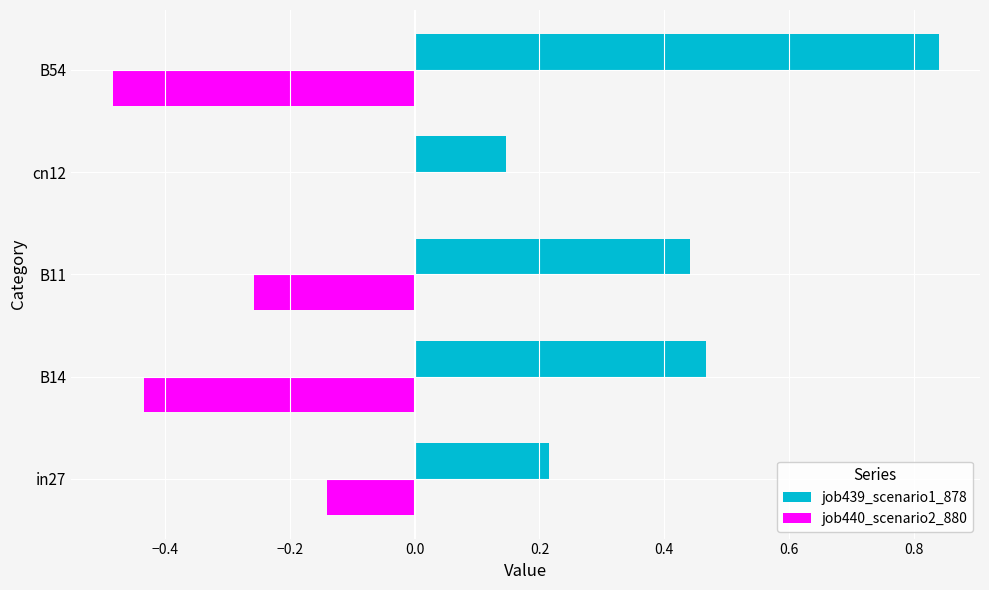

What is the sum of the job440_scenario2_880 values at B11 and B54?

-0.7